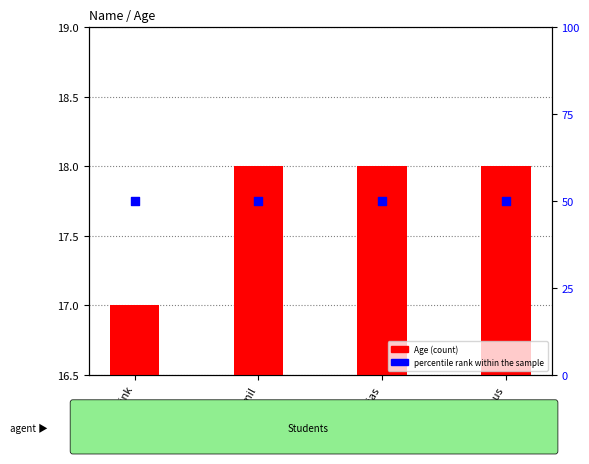

Which series reaches the minimum Y coordinate?

Age